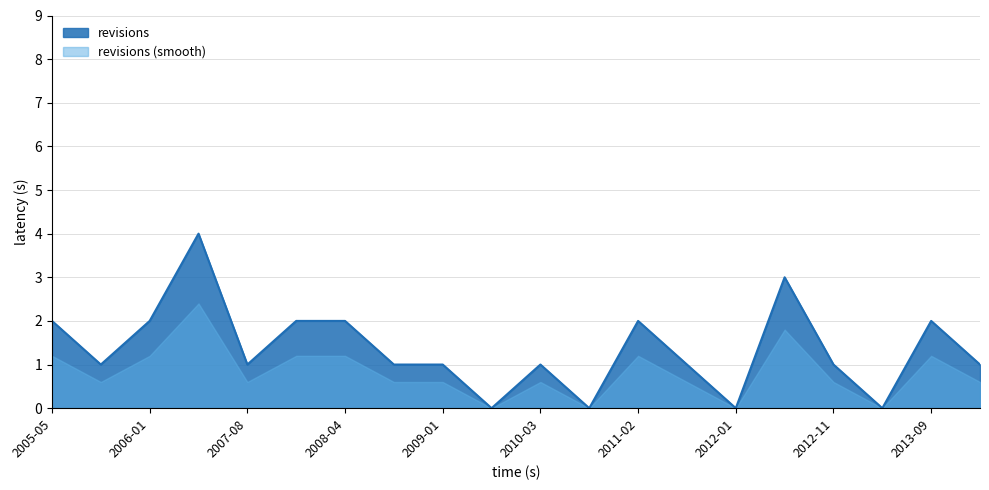

What value does the data have at 2006-01?

2